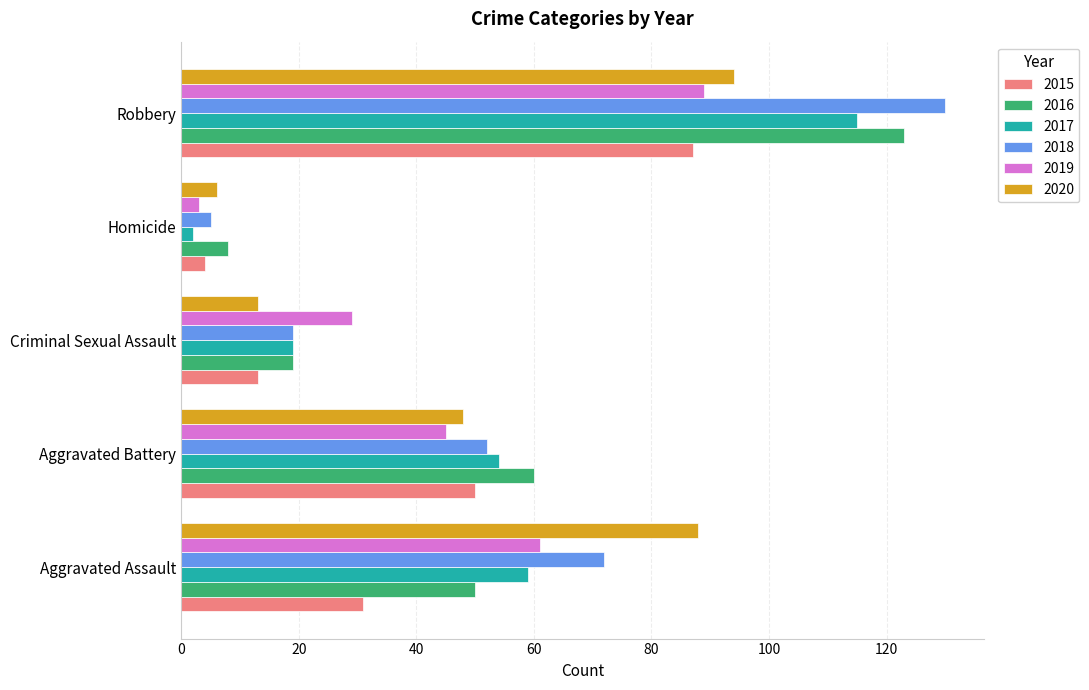

True or false: 2016 has a value of 29 at Criminal Sexual Assault.

False